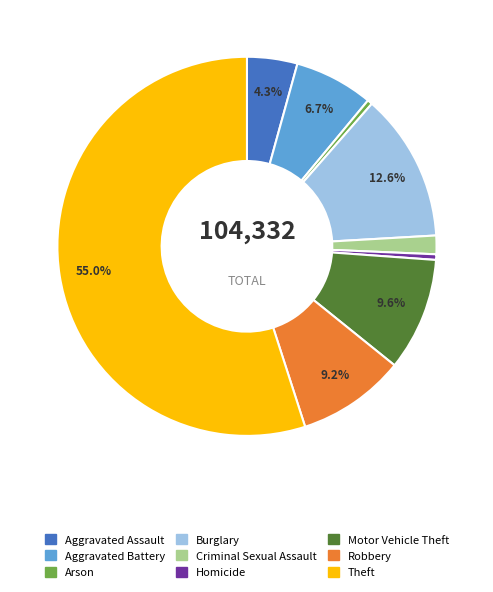

The Aggravated Assault slice represents 4% of the pie. True or false?

True